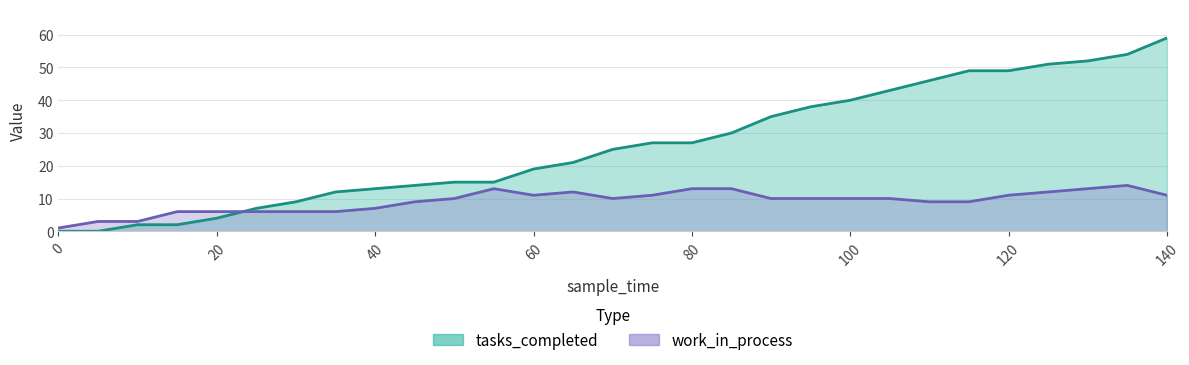

In work_in_process, how many points are lower than both neighbors (excluding endpoints)?

2